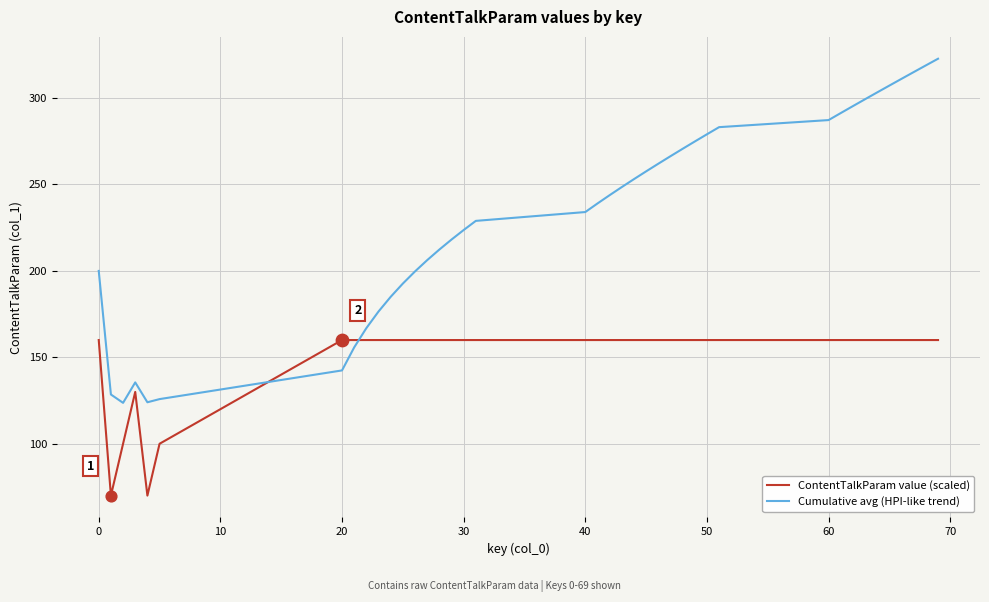

Which series has the largest range (max minus min)?

Cumulative avg (HPI-like trend)